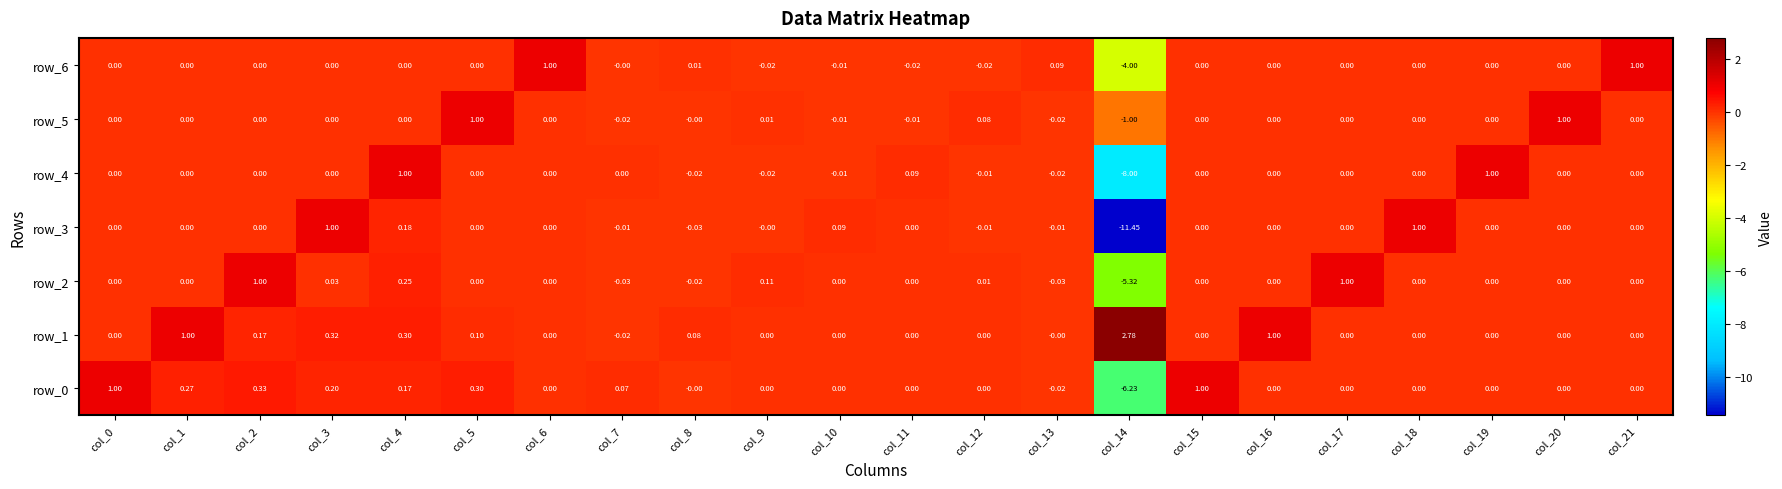

How many values in row_4 are below zero?

6